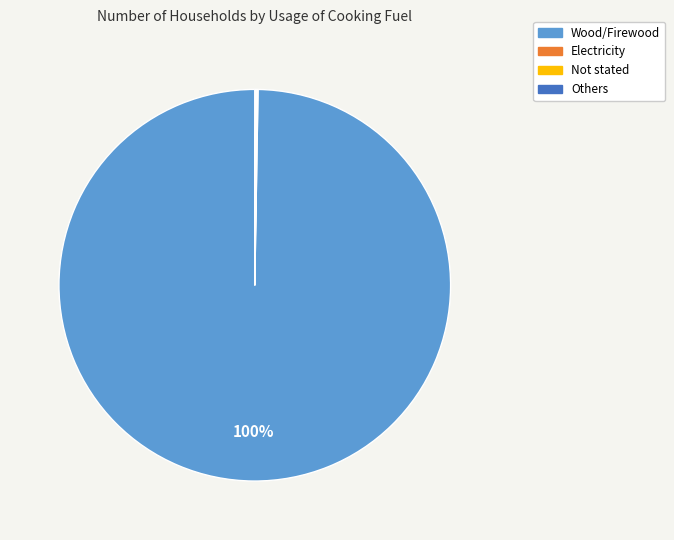

Is it true that Wood/Firewood is 100% of the pie?

True